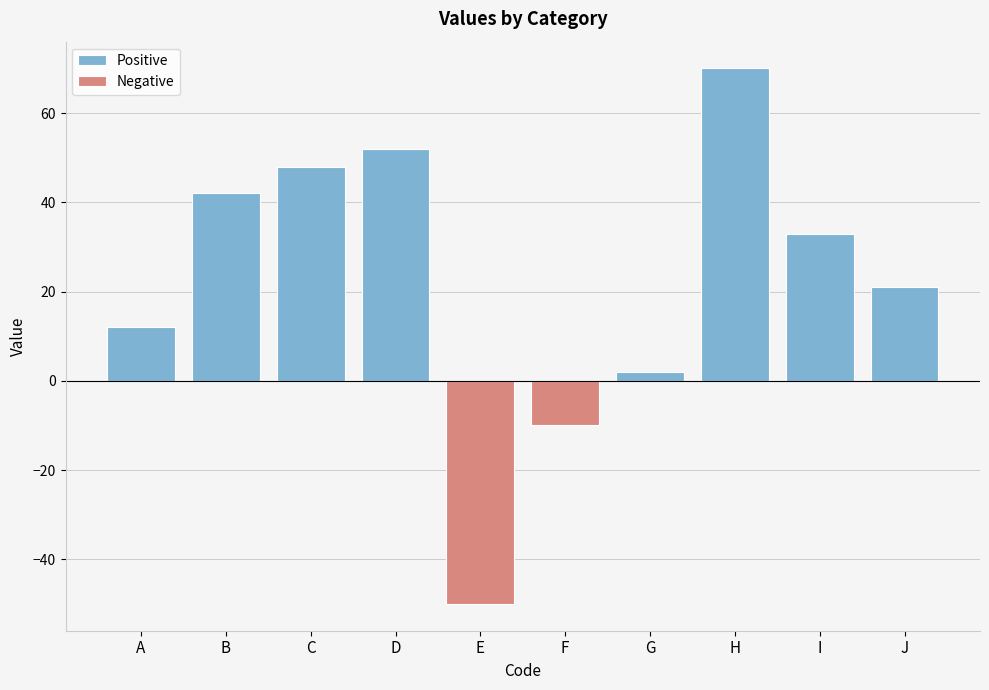

List the labels in order of value, largest first.

H, D, C, B, I, J, A, G, F, E